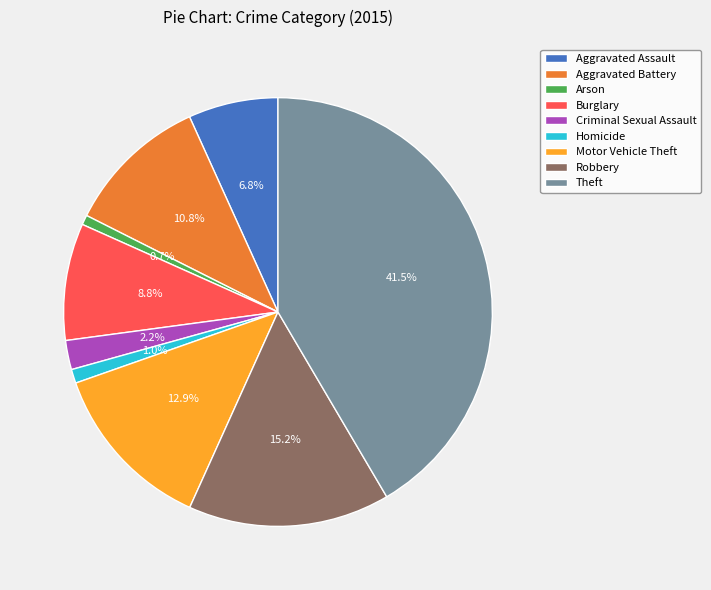

Between Arson and Robbery, which is larger?

Robbery